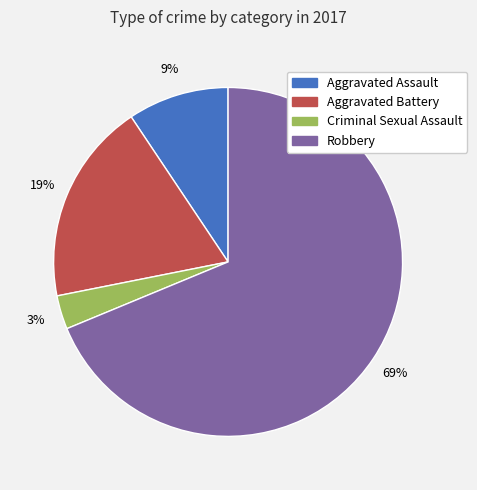

Rank the categories by value from highest to lowest.

Robbery, Aggravated Battery, Aggravated Assault, Criminal Sexual Assault